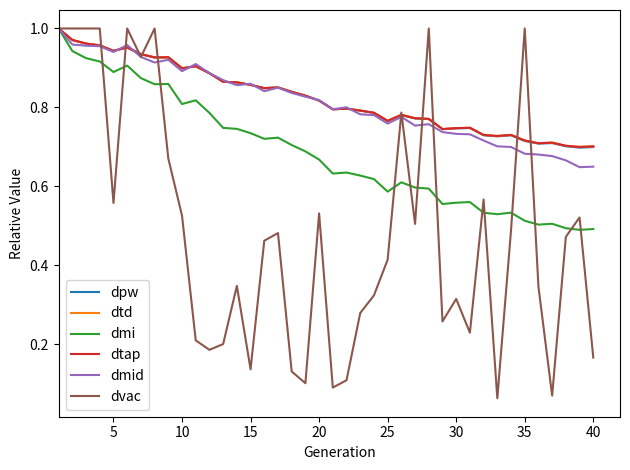

What is the difference between the maximum and second lowest values in the dtd series?

0.3